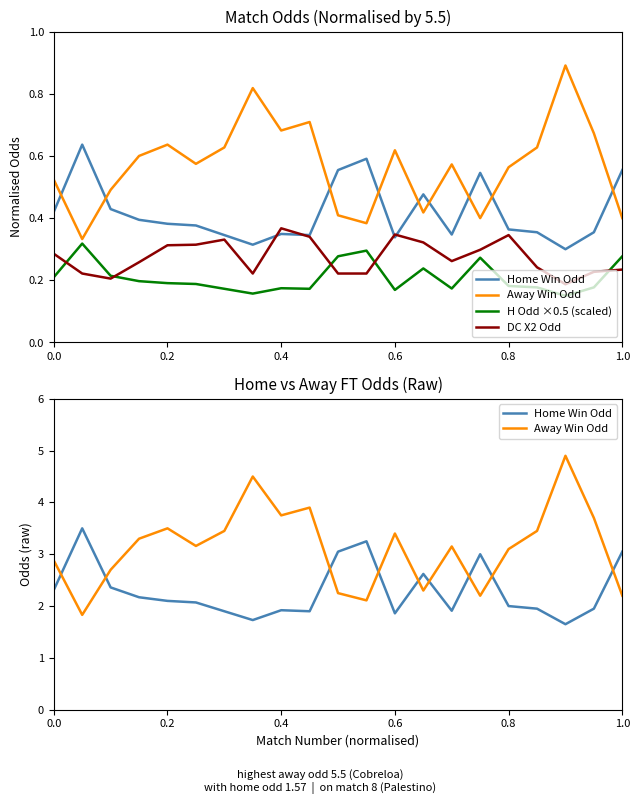

The value of H Odd ×0.5 (scaled) at 0.6 is 0.2. True or false?

True